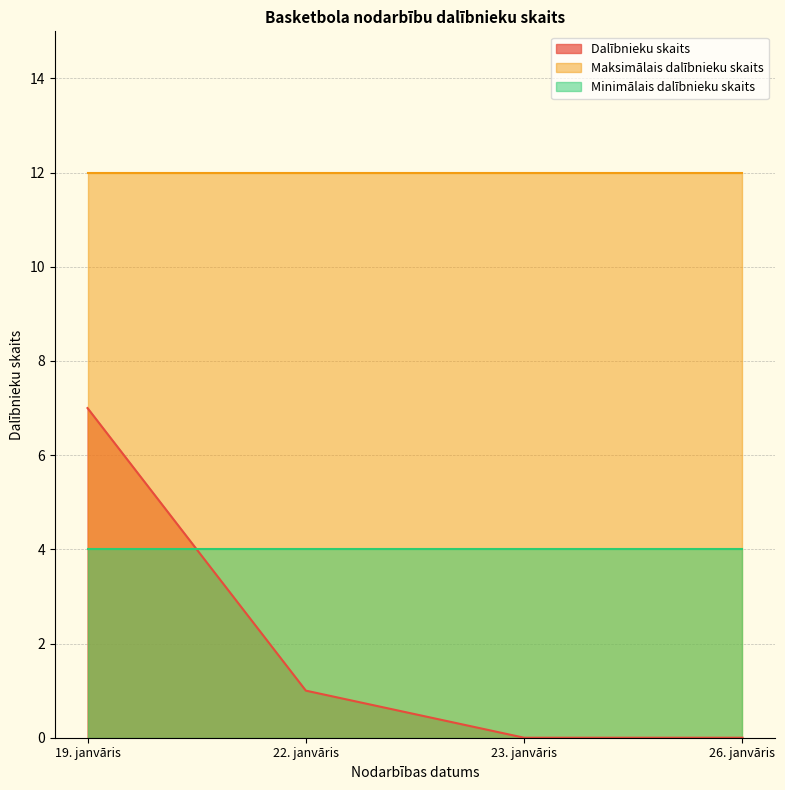

What is the label of the 1st point from the right?

26. janvāris